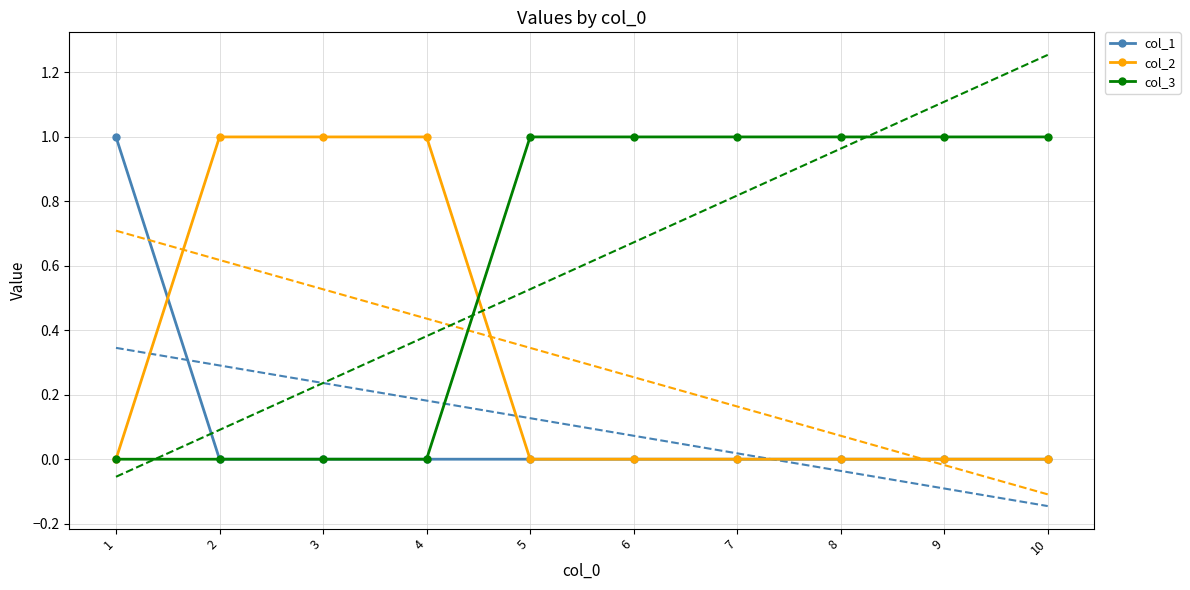

Is it true that col_3 equals 1 at 2?

False